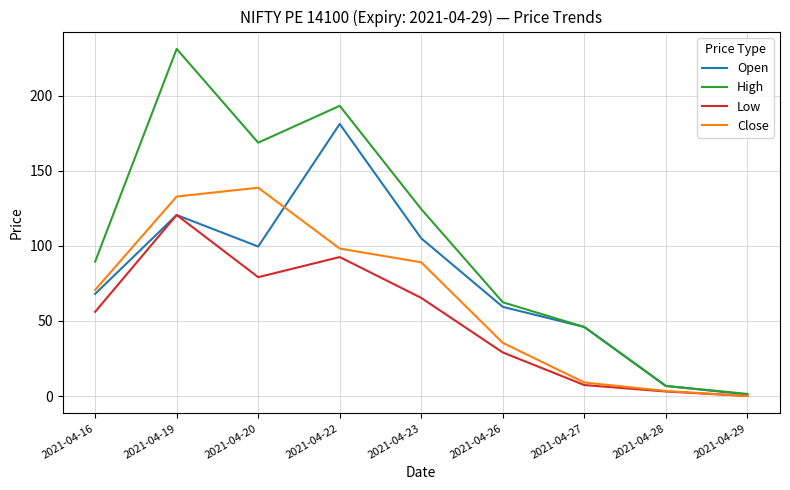

At which label does High reach its peak?

2021-04-19